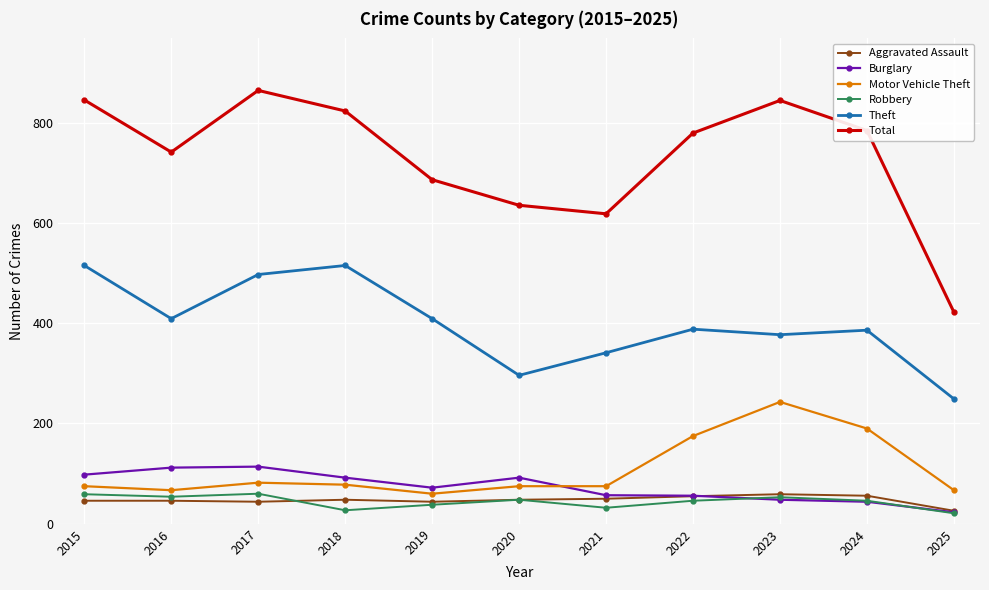

At how many categories does at least one series exceed 470?

10